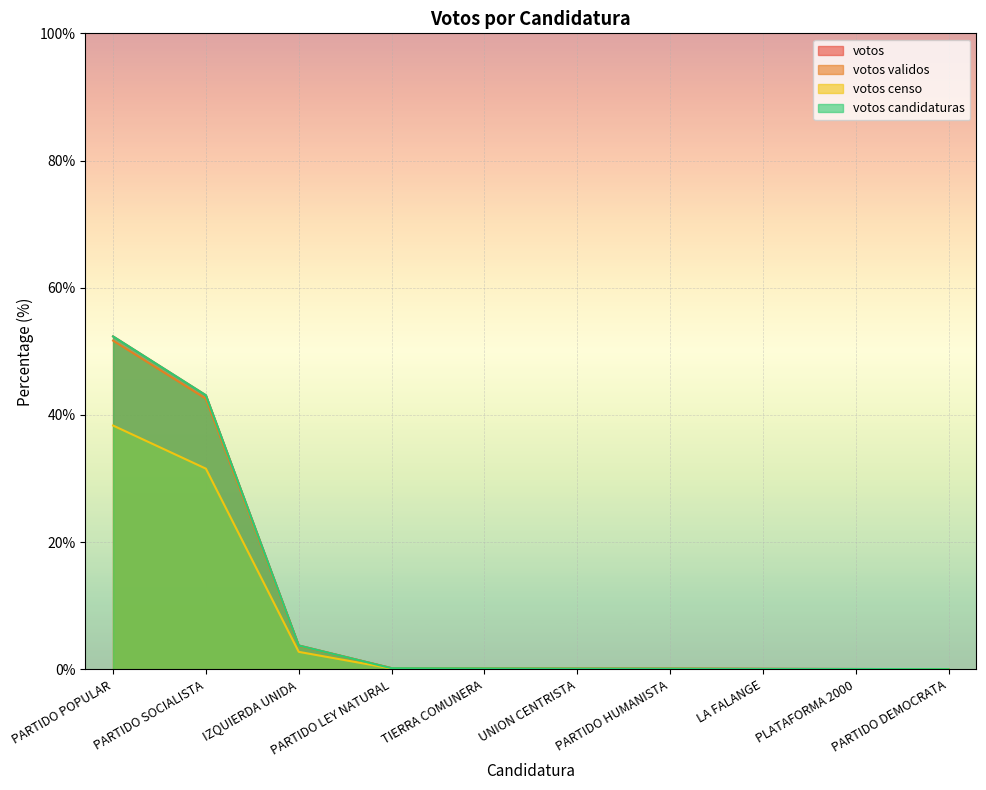

Does the chart display data point markers on the line(s)?

No